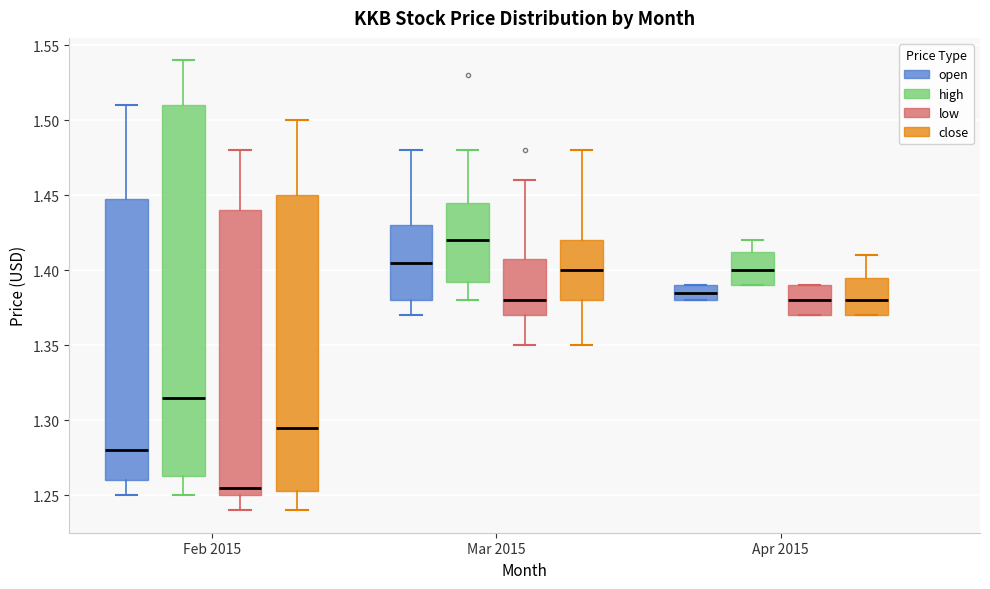

Which box's median line is the lowest?

Feb 2015 (low)